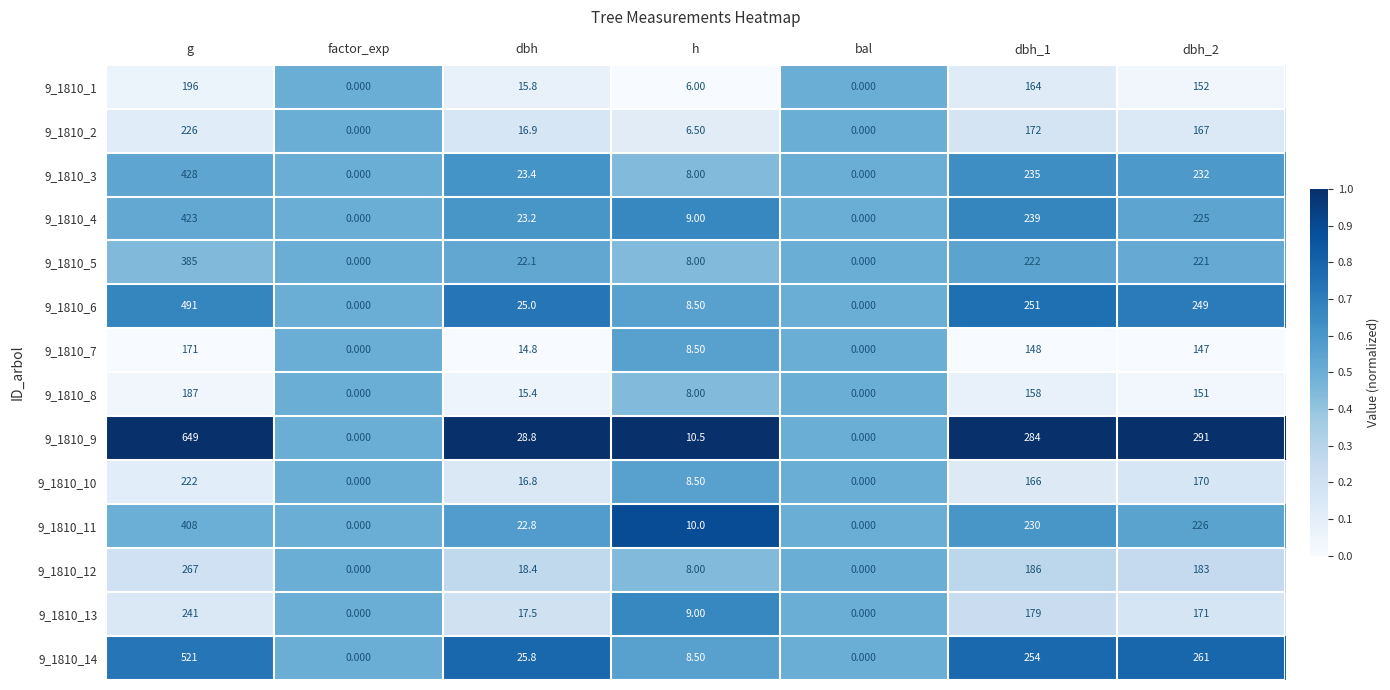

At which category does the chart reach its peak across all series?

g